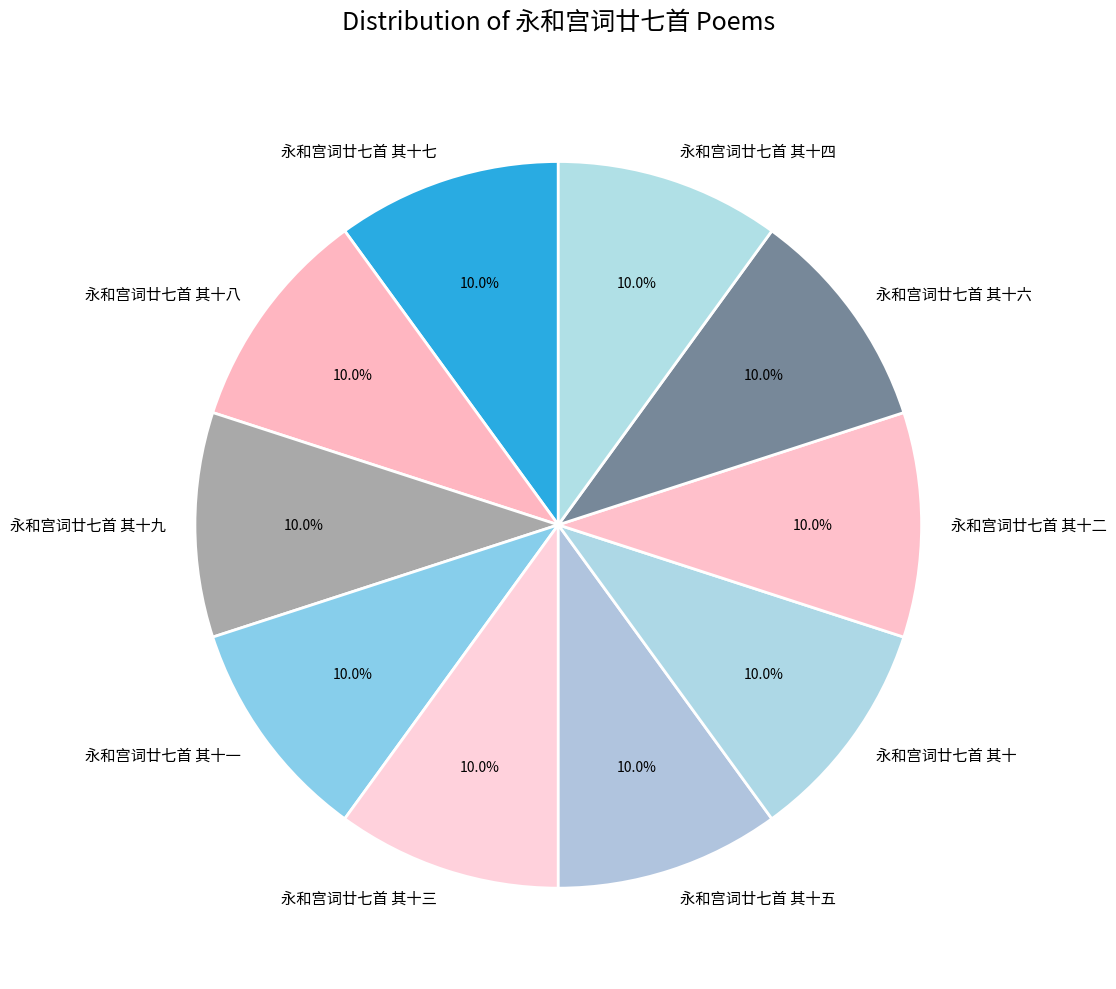

What portion of the pie excludes 永和宫词廿七首 其十六?

90.0%